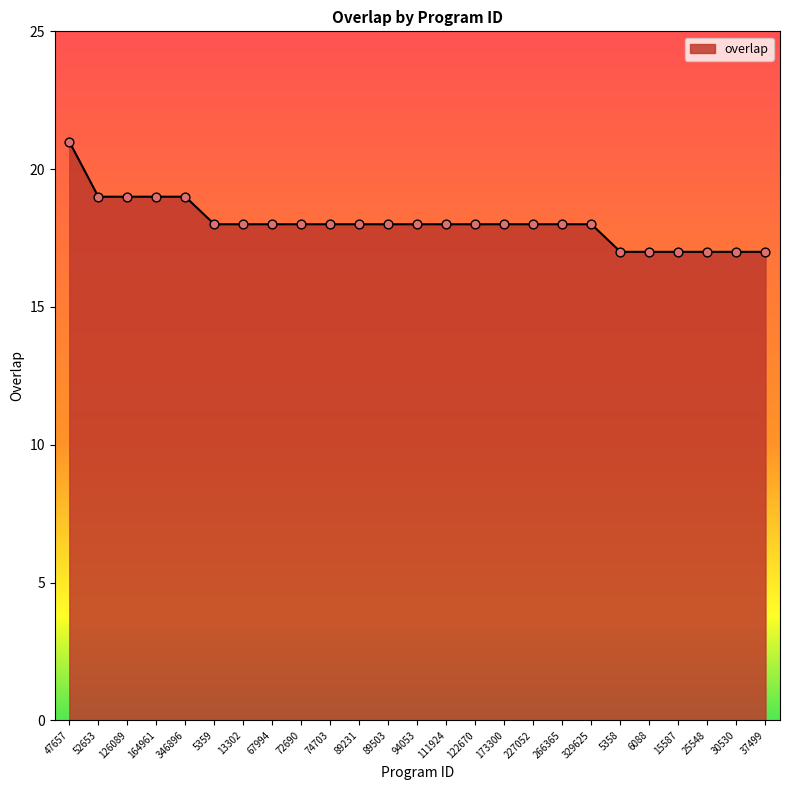

Between 329625 and 47657, which is larger?

47657